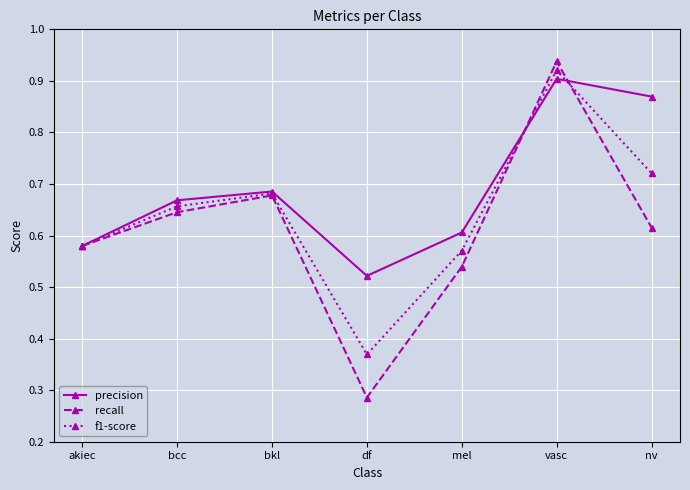

Is this an area chart (filled region under the line)?

No